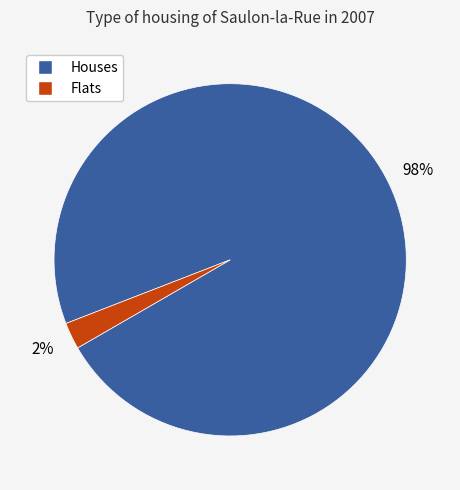

Does any single category account for the majority?

Yes